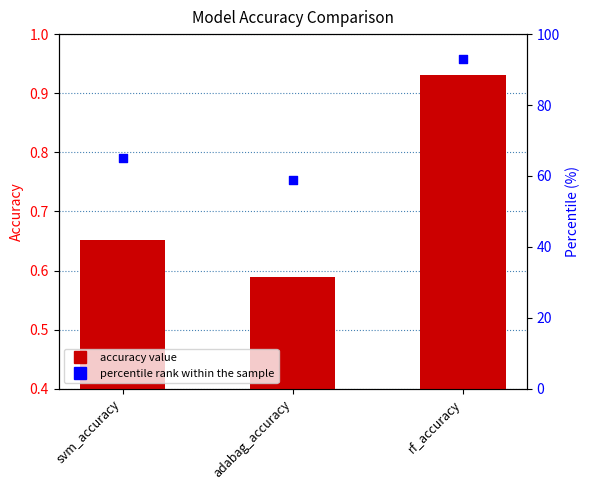

Which series has the largest Y range (max minus min)?

percentile rank within the sample